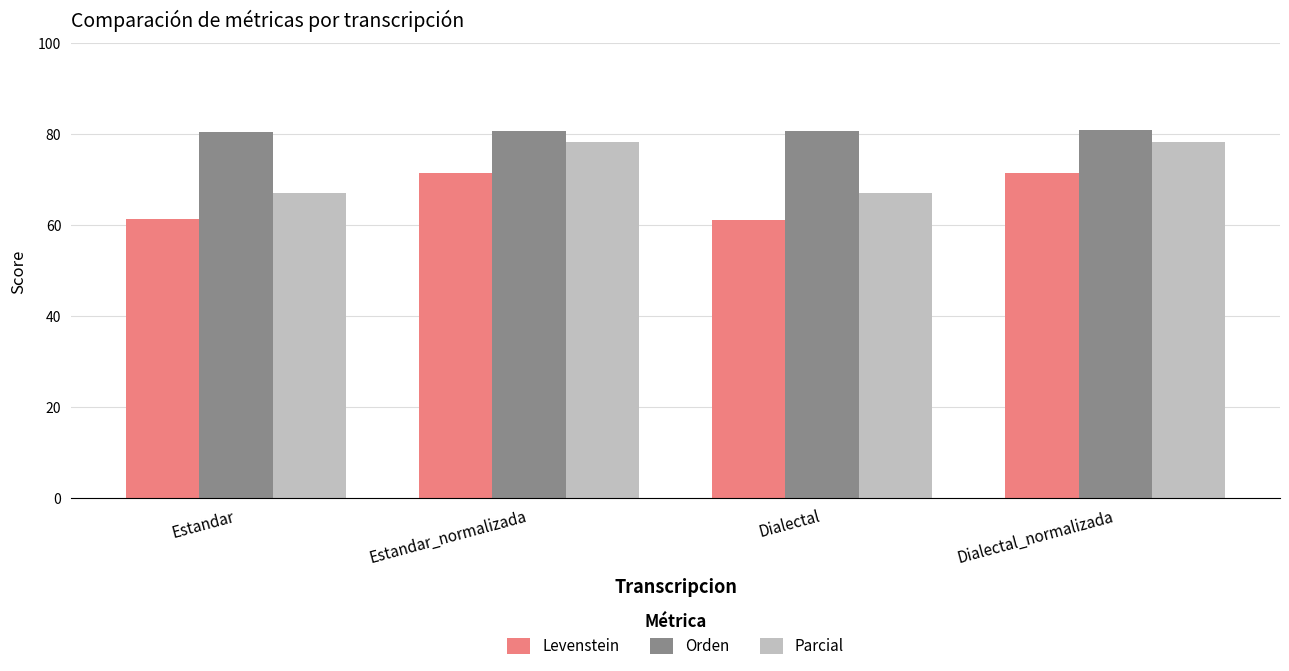

The value of Levenstein at Estandar is 99.2. True or false?

False